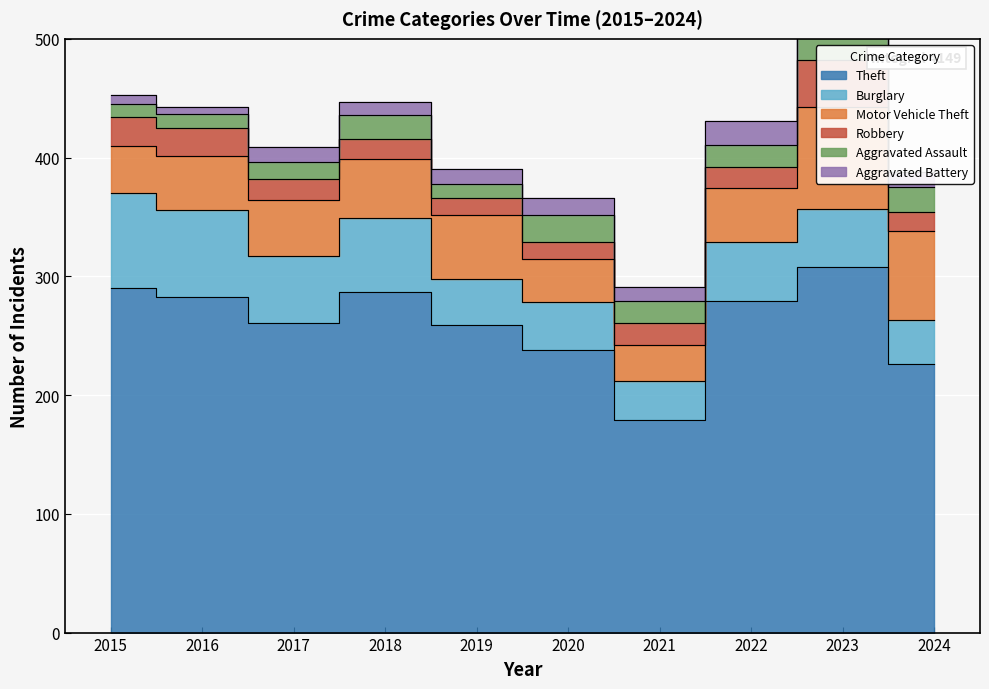

How many data points in Motor Vehicle Theft are less than 47?

5